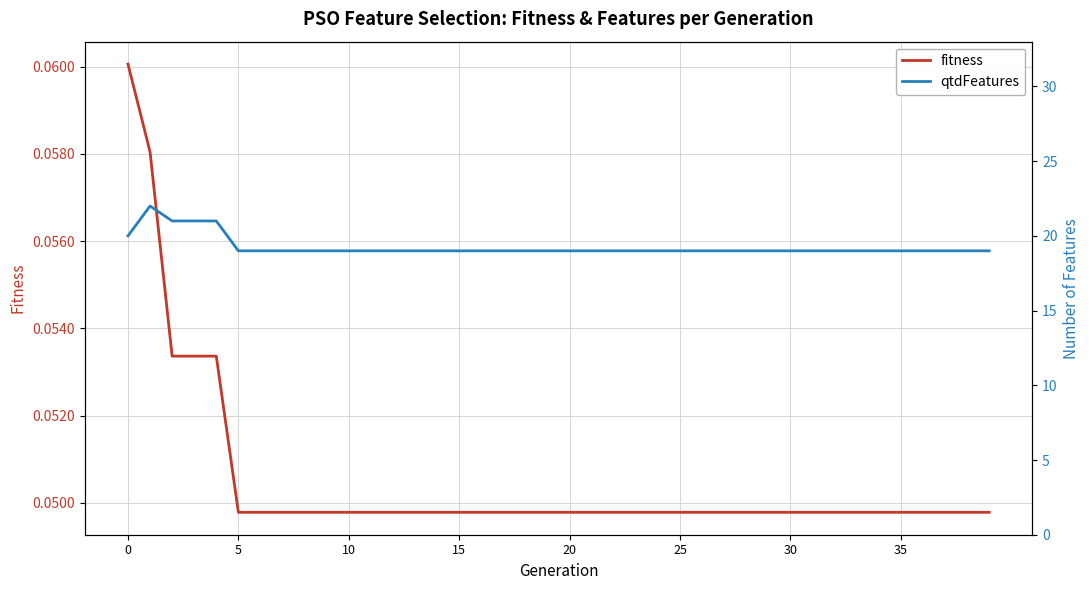

What is the difference between the maximum and minimum values in the qtdFeatures series?

3.0